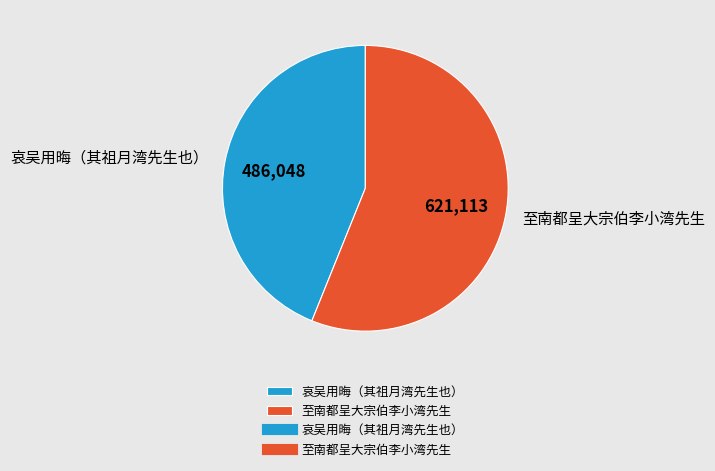

Is the sum of 哀吴用晦（其祖月湾先生也） and 至南都呈大宗伯李小湾先生 greater than half?

Yes